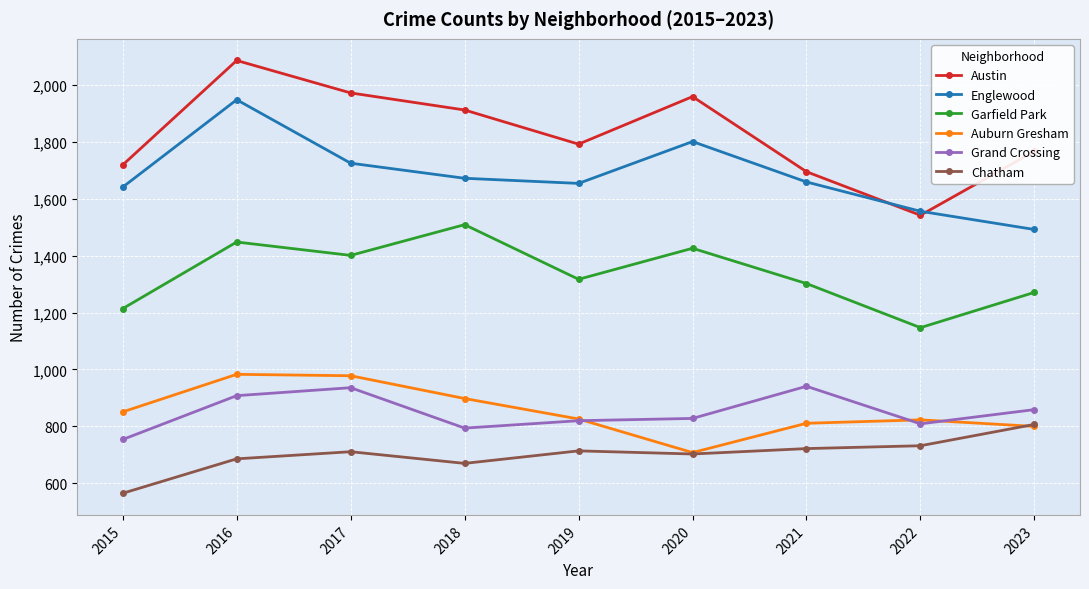

What is the value of the Auburn Gresham point at the 4th from the left?

898